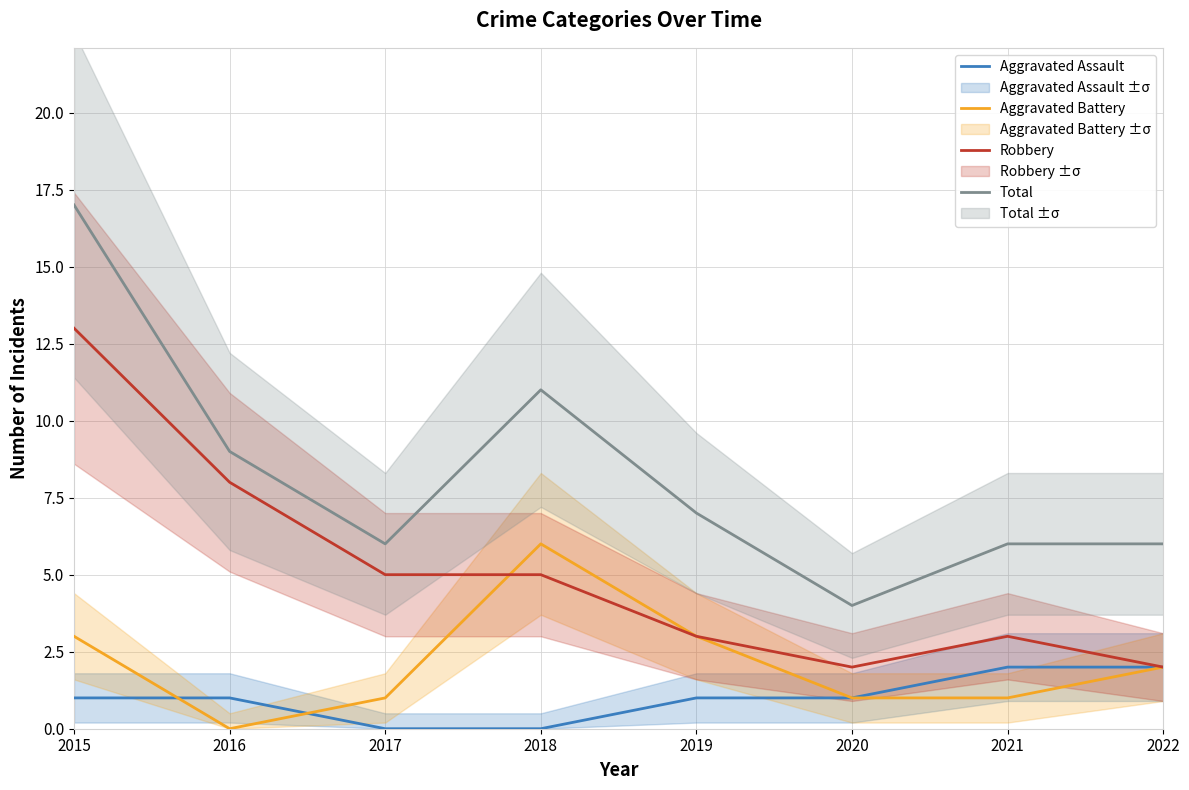

Between 2017 and 2020, which series saw the biggest shift?

Robbery